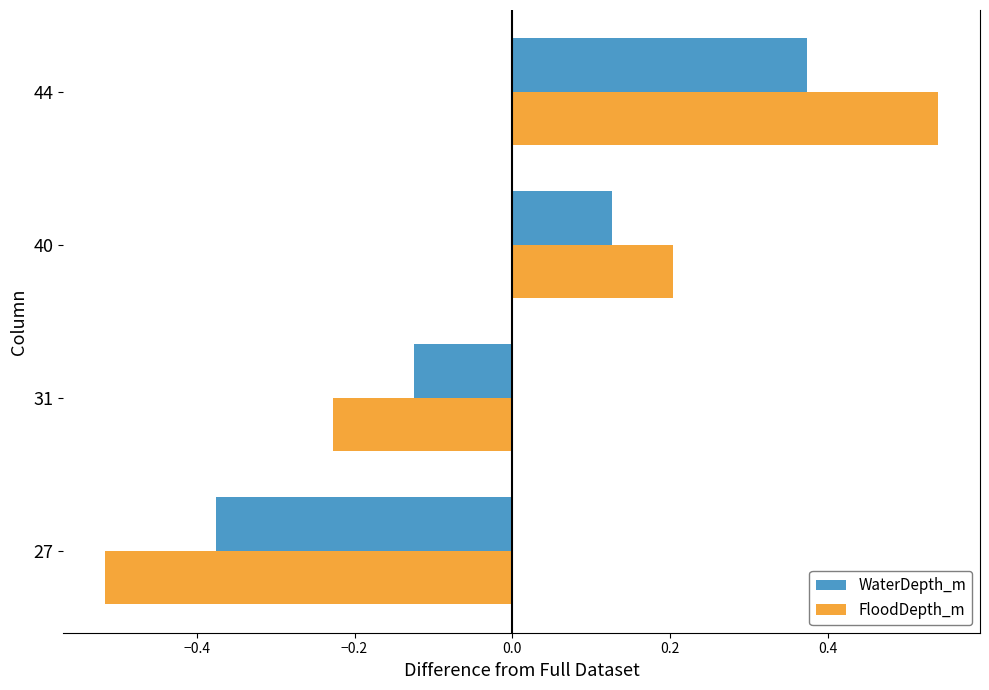

The value of WaterDepth_m at 27 is -0.6. True or false?

False